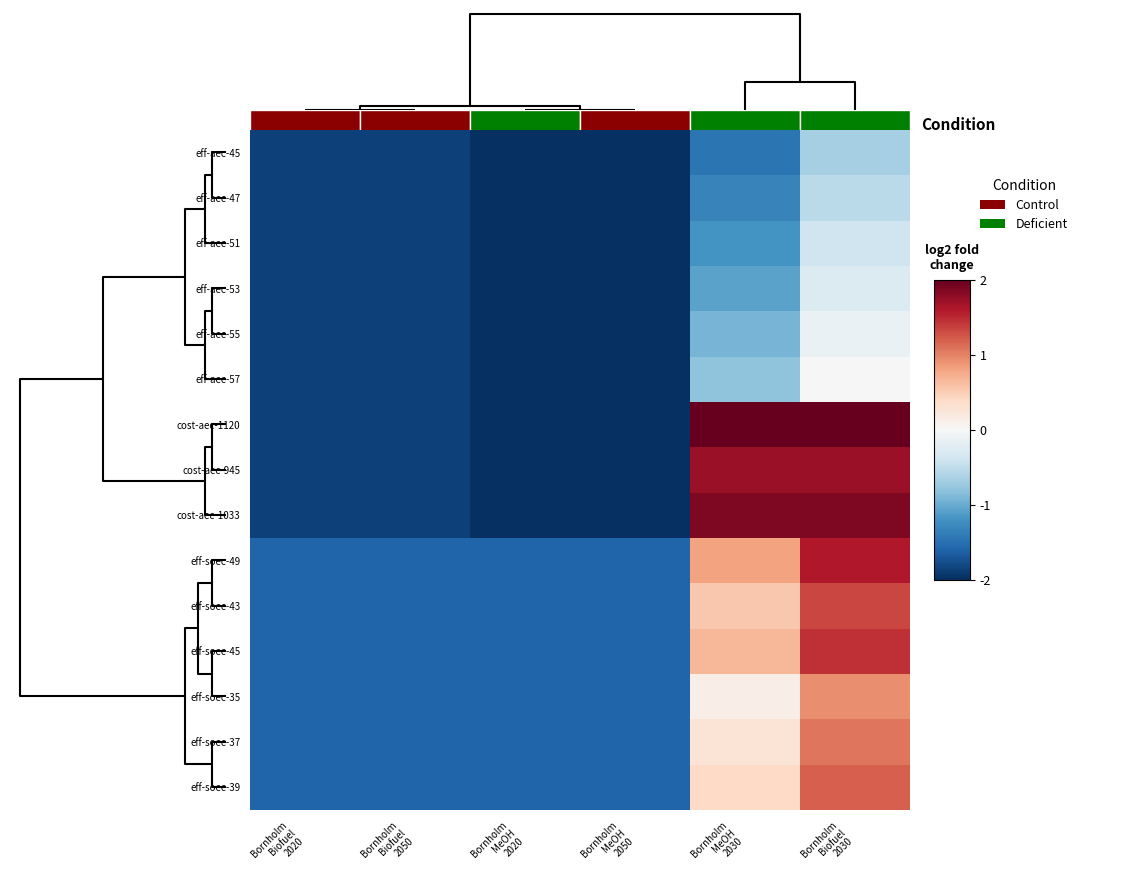

How many positive values does the eff-soec-45 series have?

2